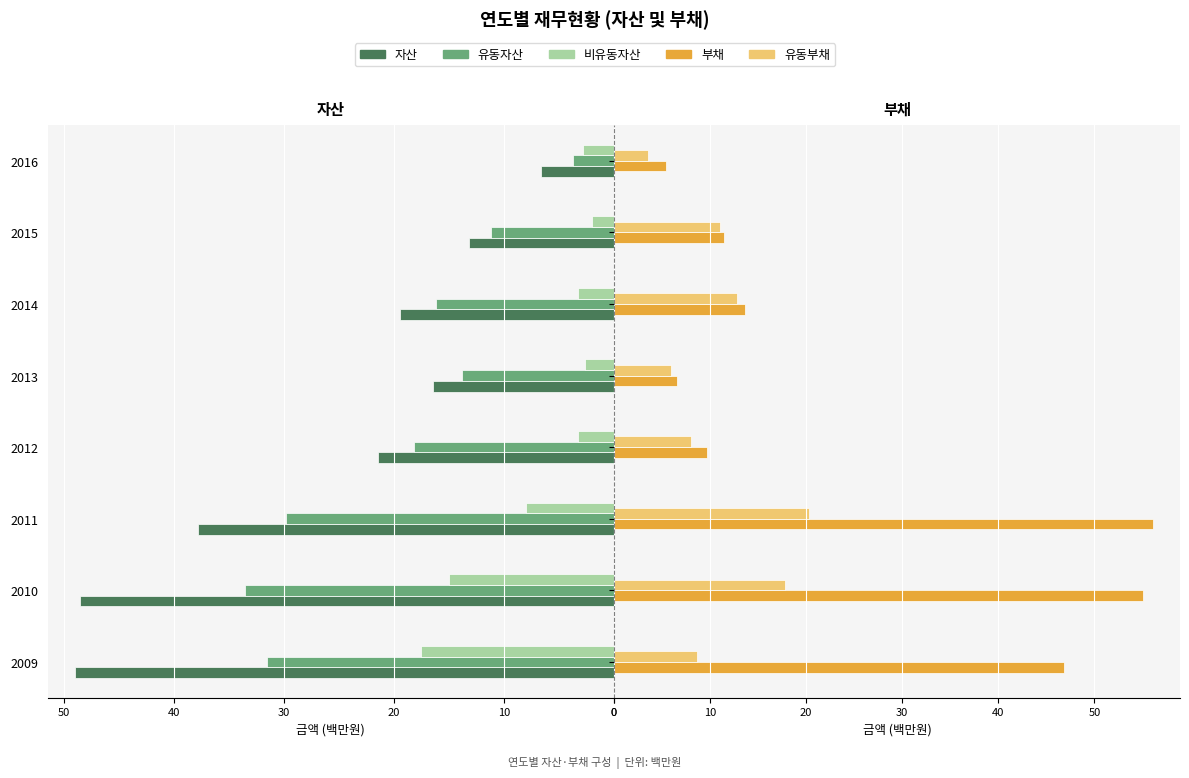

The value of 유동자산 at 2014 is 24.5. True or false?

False